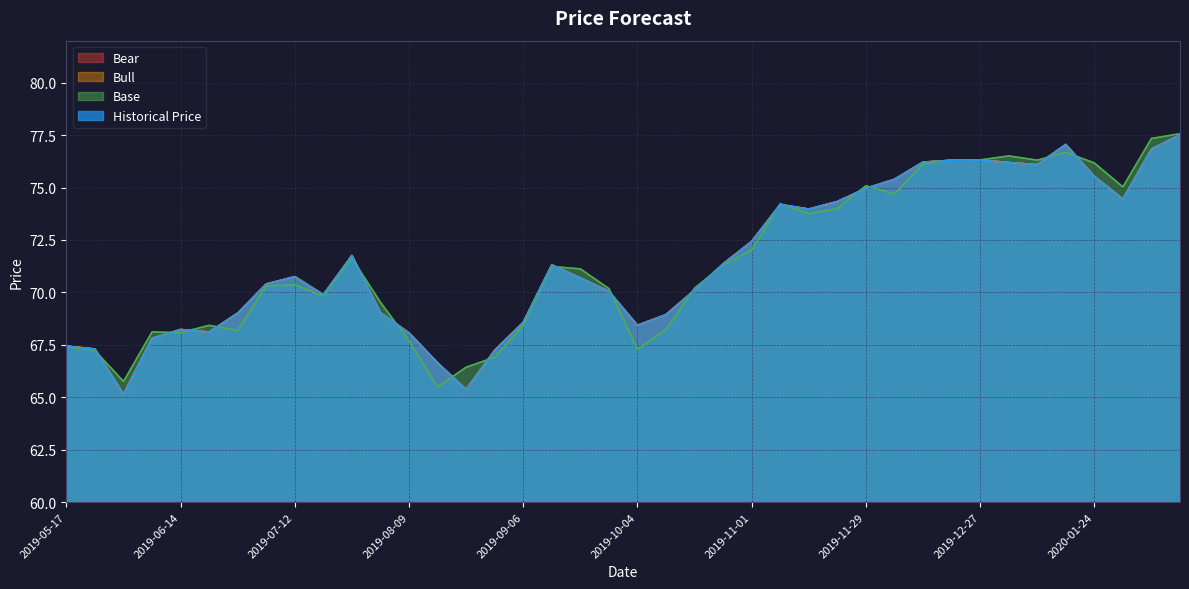

How many values in the Bull series are below 70?

16